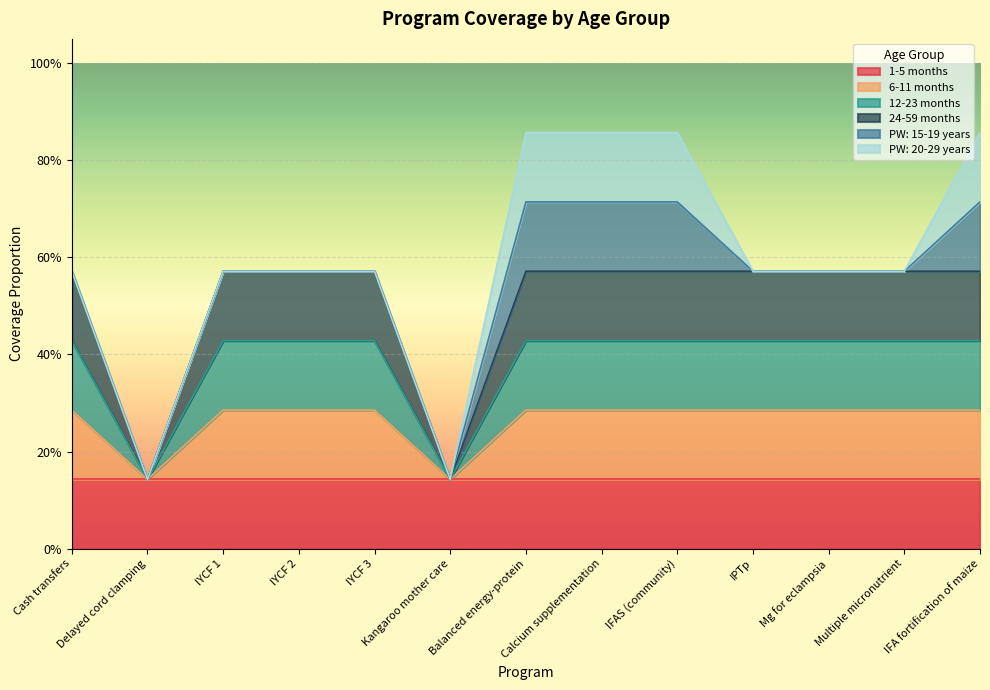

What is the label of the 1st point from the left?

Cash transfers